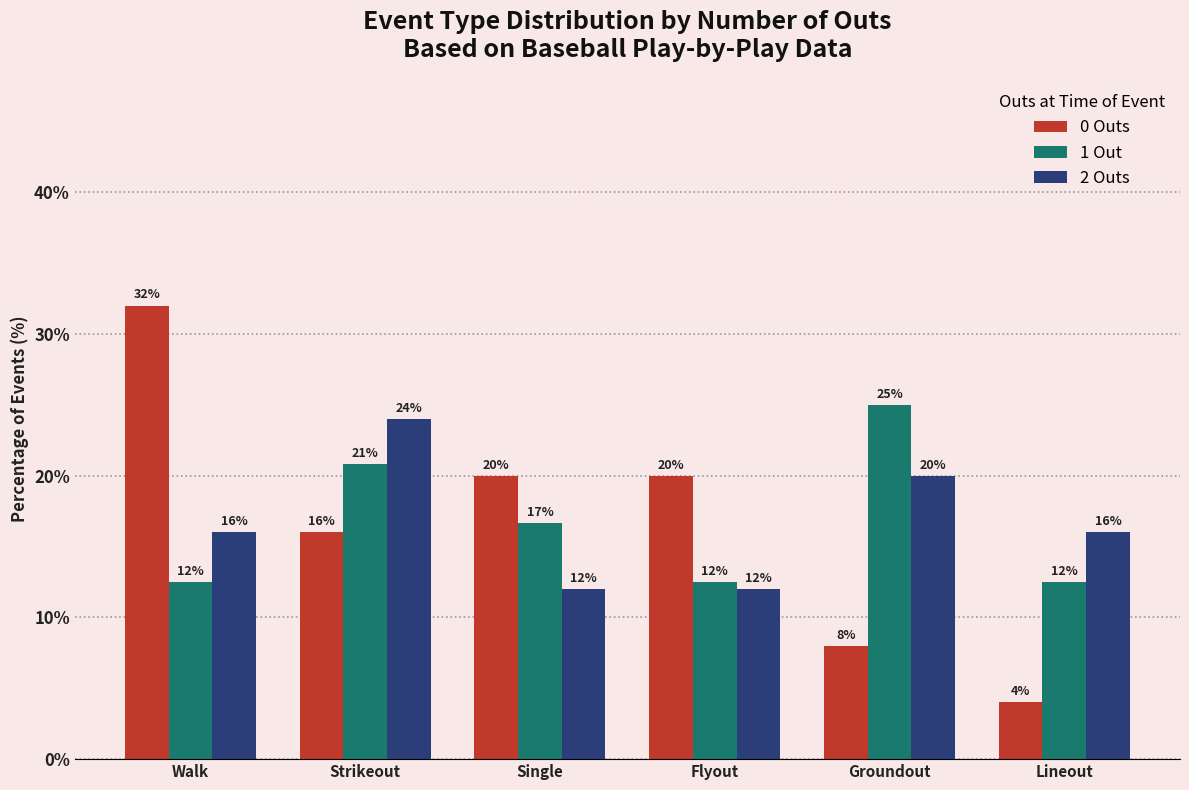

What is the value of the 0 Outs bar at the 1st from the left?

32.0